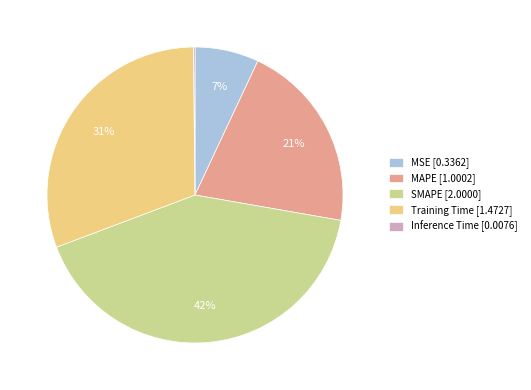

Does SMAPE represent more than half of the total?

No